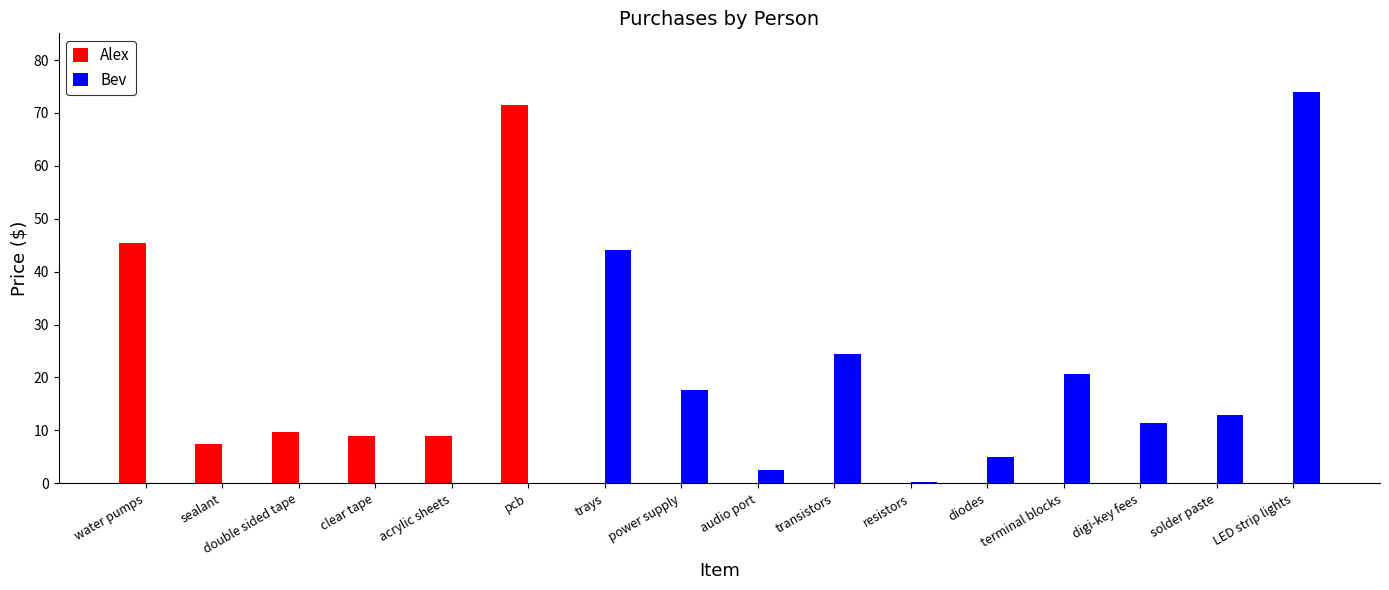

Which series has the largest total across all categories?

Bev